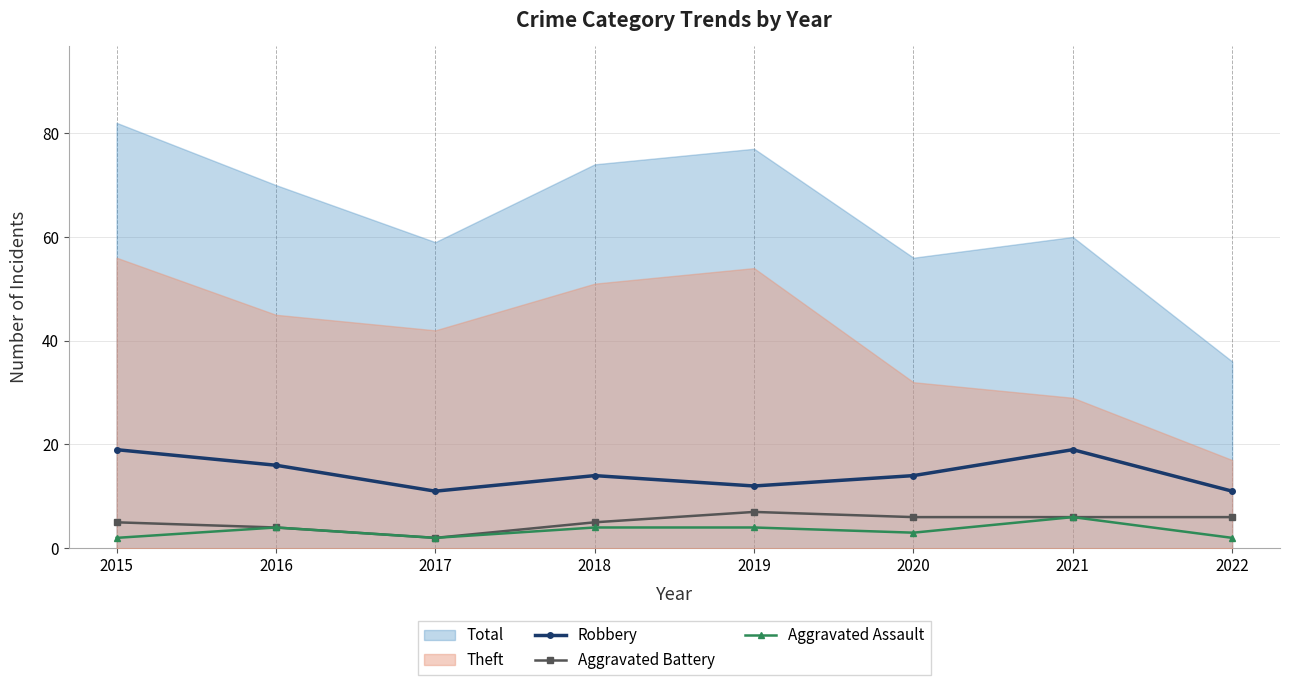

True or false: Aggravated Assault has a value of 2 at 2015.

True